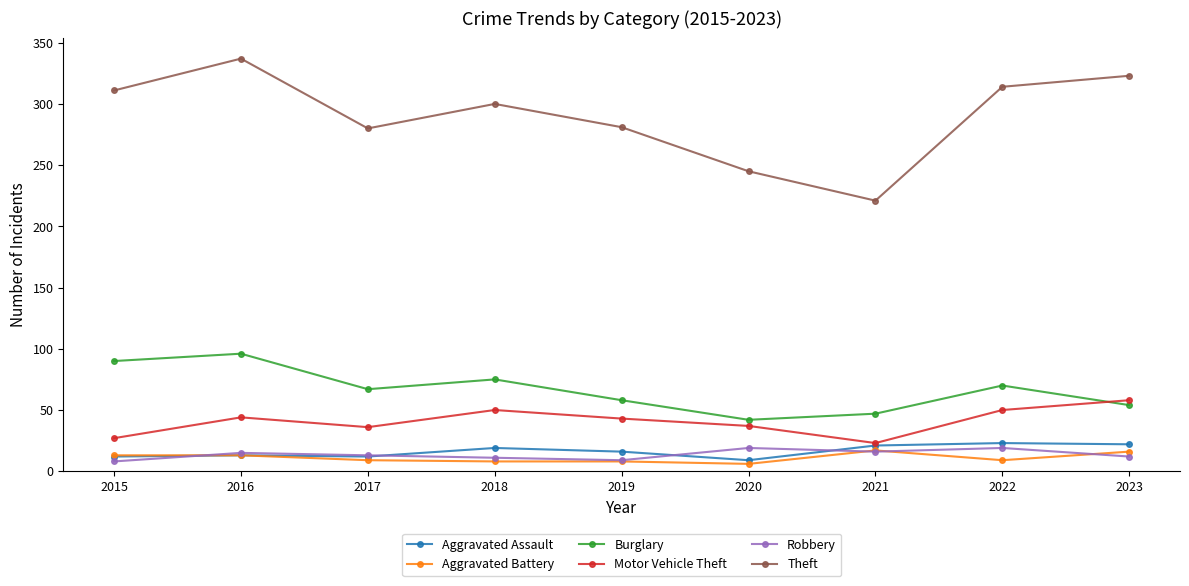

Is it true that Burglary equals 44 at 2016?

False